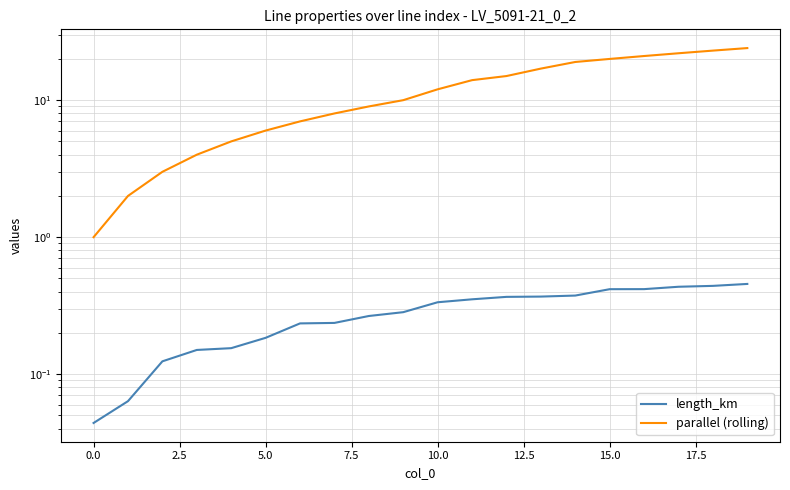

True or false: length_km and parallel (rolling) intersect in this chart.

False